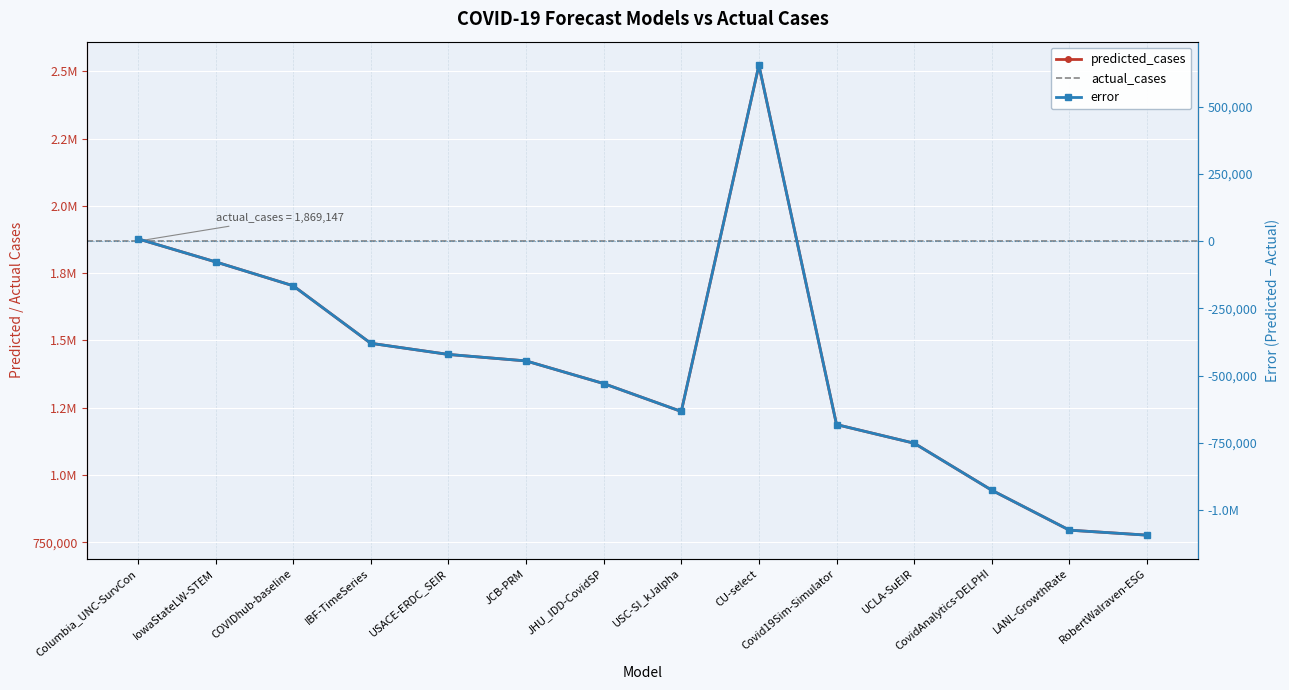

What is the minimum value for error?

776729.9